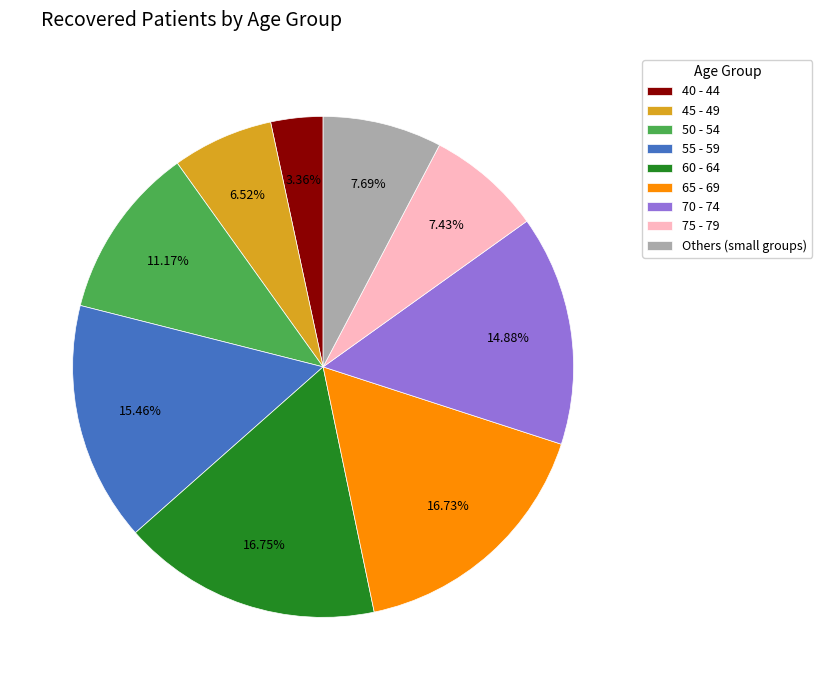

What is the ratio of the value at 70 - 74 to the value at 55 - 59?

1.0